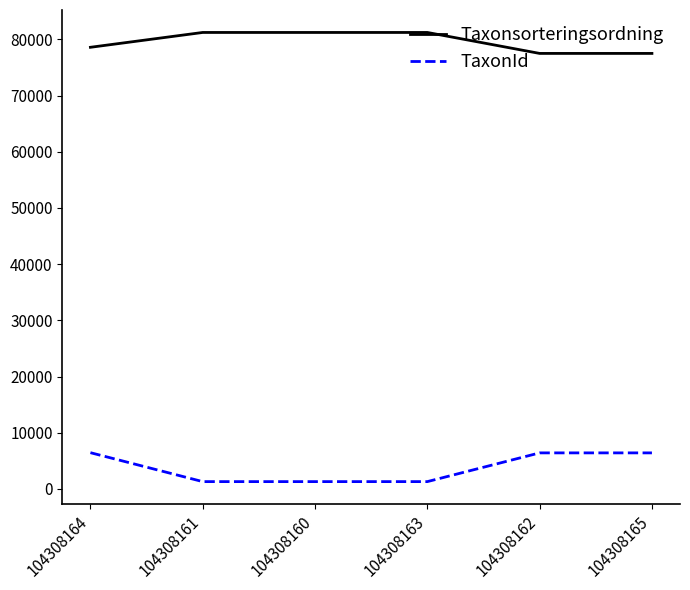

What are all the series names shown in the legend?

Taxonsorteringsordning, TaxonId